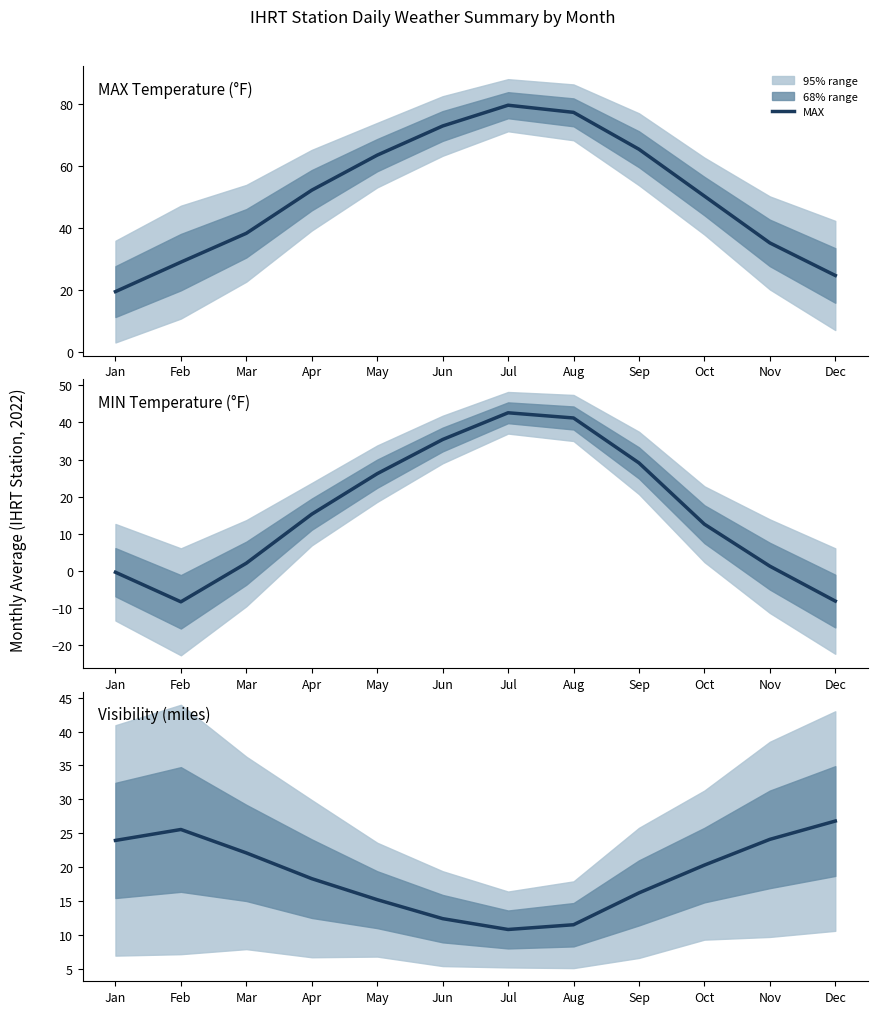

How many categories are shown in the chart?

12